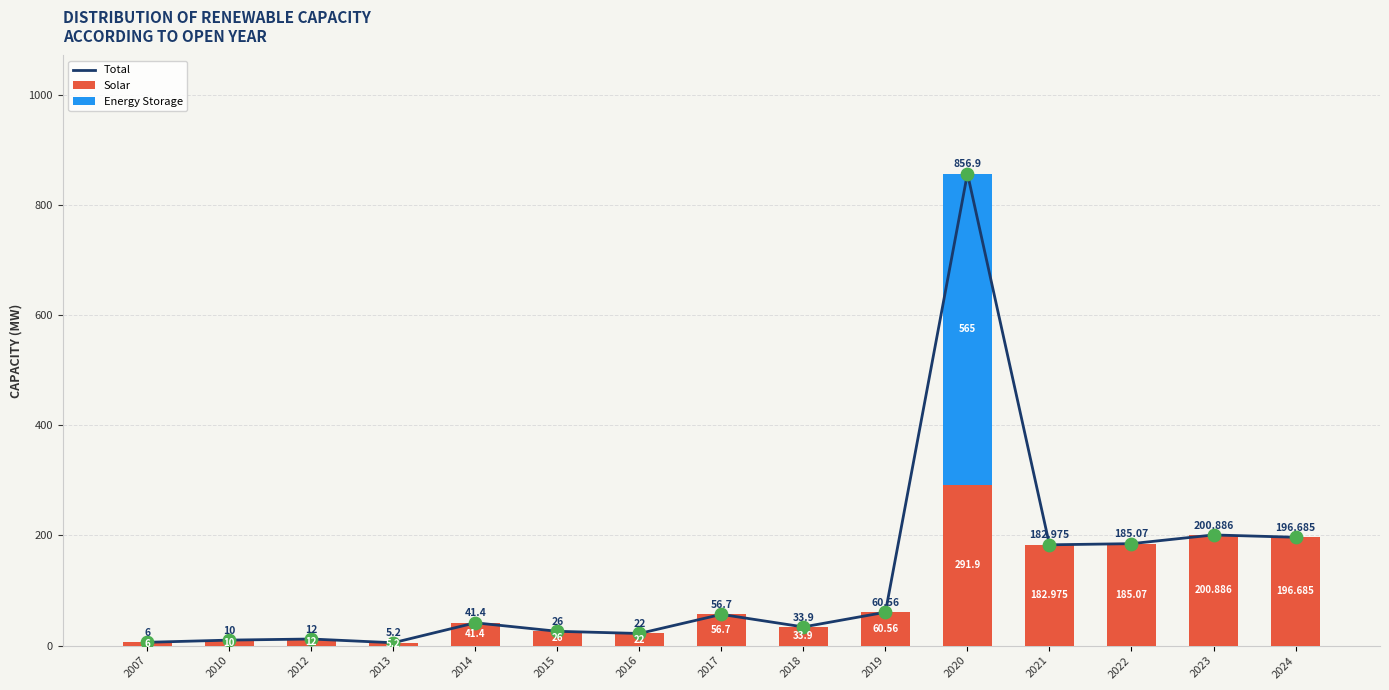

How many data points in Solar are above 41?

8